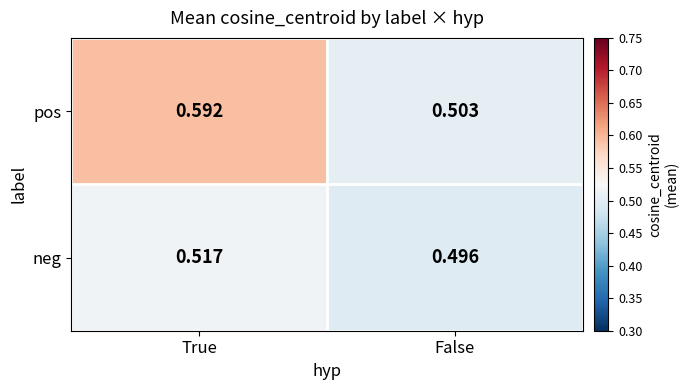

Which series changed the most between True and False?

pos